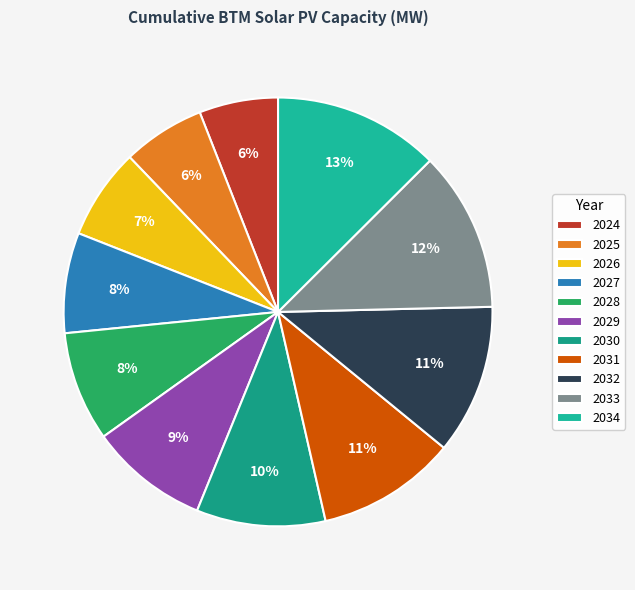

What portion of the pie excludes 2026?

93.1%